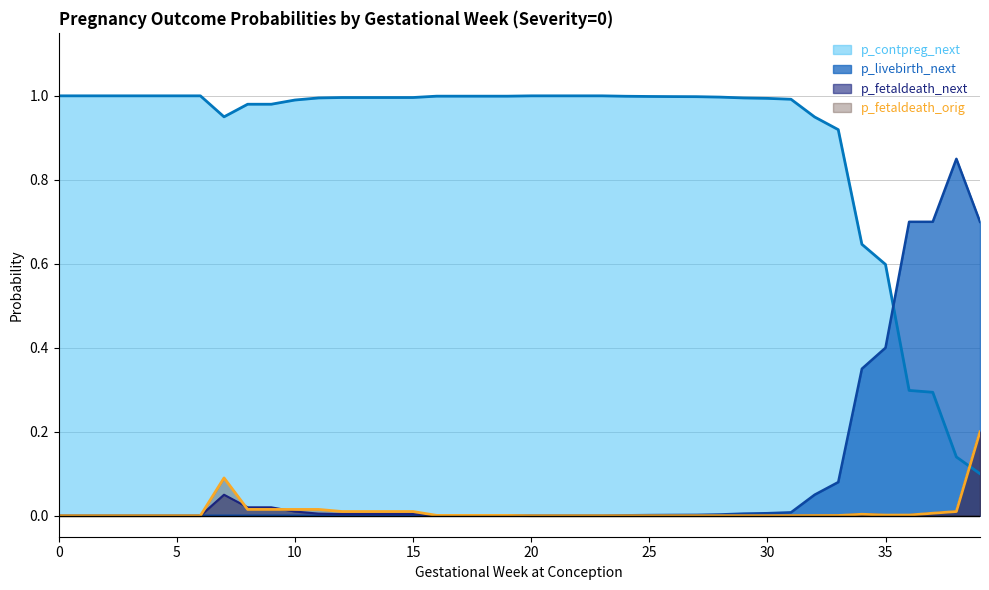

Rank the series at 18 from highest to lowest value.

p_contpreg_next, p_fetaldeath_next, p_fetaldeath_orig, p_livebirth_next